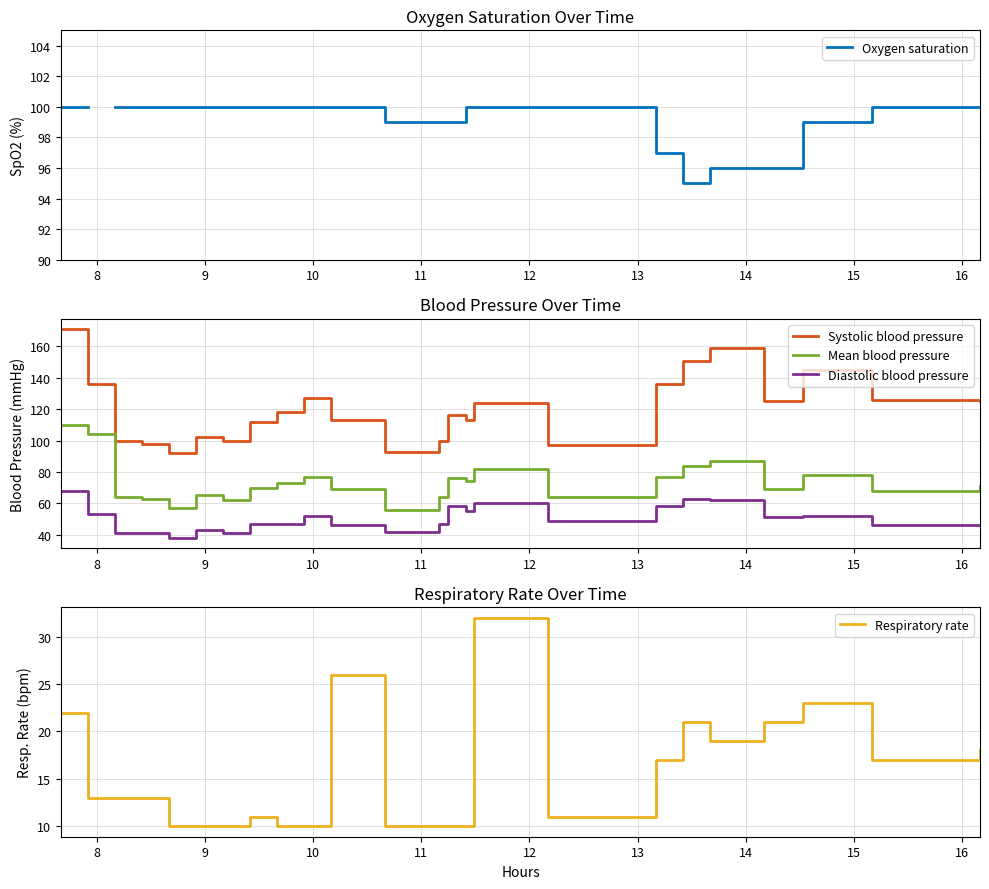

True or false: Systolic blood pressure and Mean blood pressure cross at least once.

False